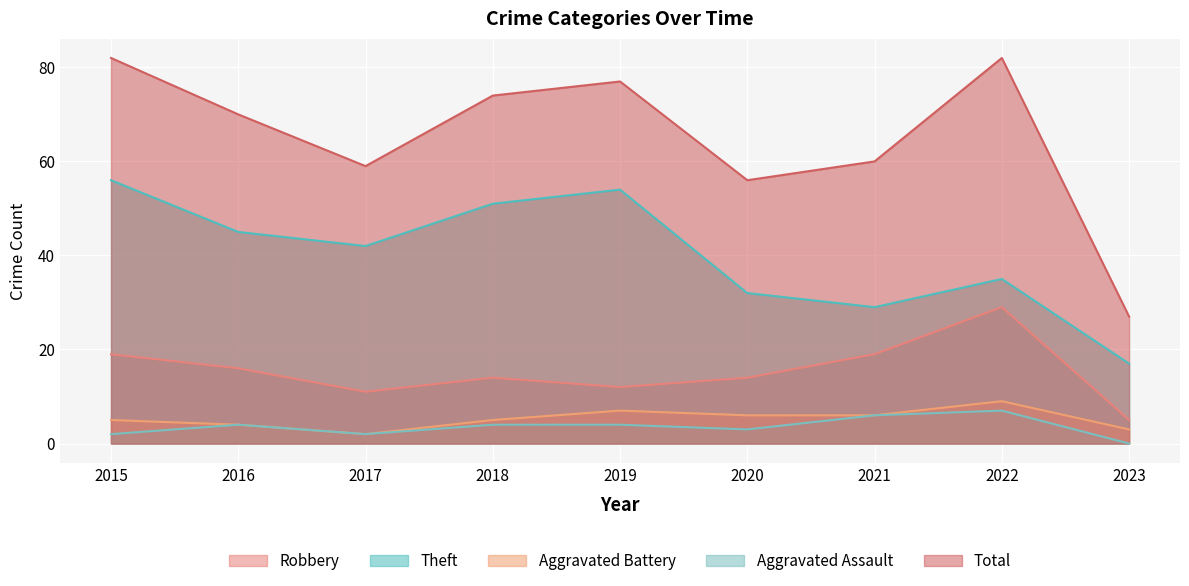

Reading left to right, list all the values displayed in this chart.

Robbery: 2015=19	2016=16	2017=11	2018=14	2019=12	2020=14	2021=19	2022=29	2023=5
Theft: 2015=56	2016=45	2017=42	2018=51	2019=54	2020=32	2021=29	2022=35	2023=17
Aggravated Battery: 2015=5	2016=4	2017=2	2018=5	2019=7	2020=6	2021=6	2022=9	2023=3
Aggravated Assault: 2015=2	2016=4	2017=2	2018=4	2019=4	2020=3	2021=6	2022=7	2023=0
Total: 2015=82	2016=70	2017=59	2018=74	2019=77	2020=56	2021=60	2022=82	2023=27